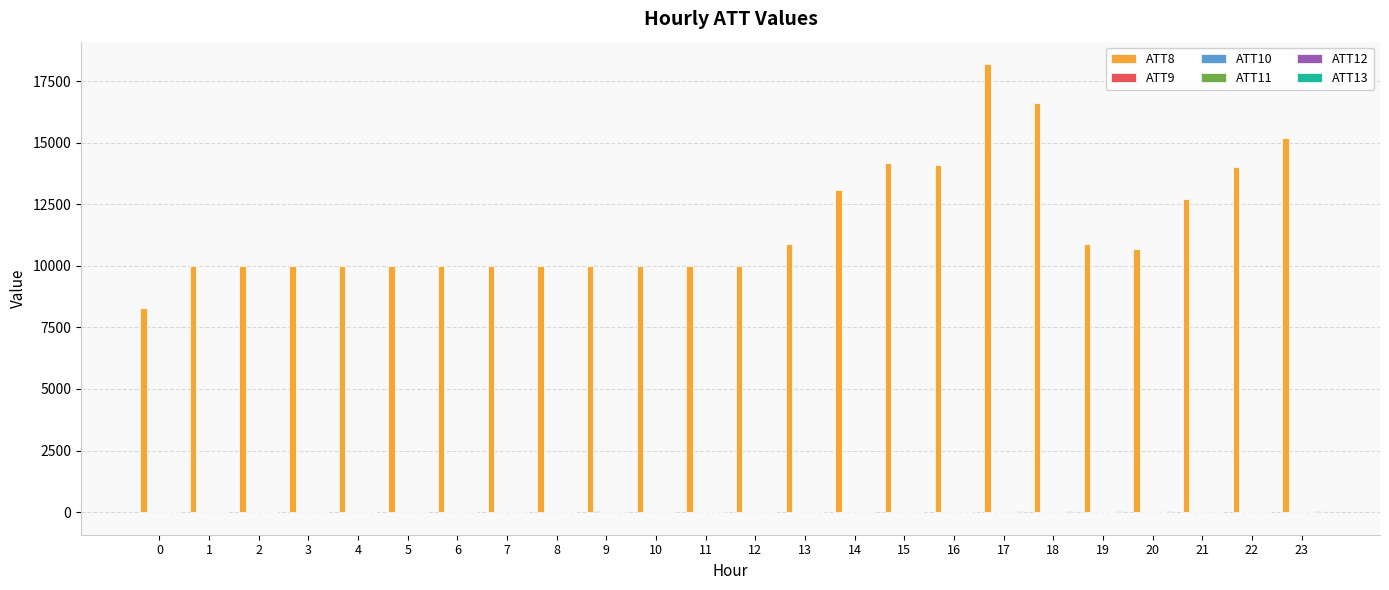

How many groups of bars are there?

24